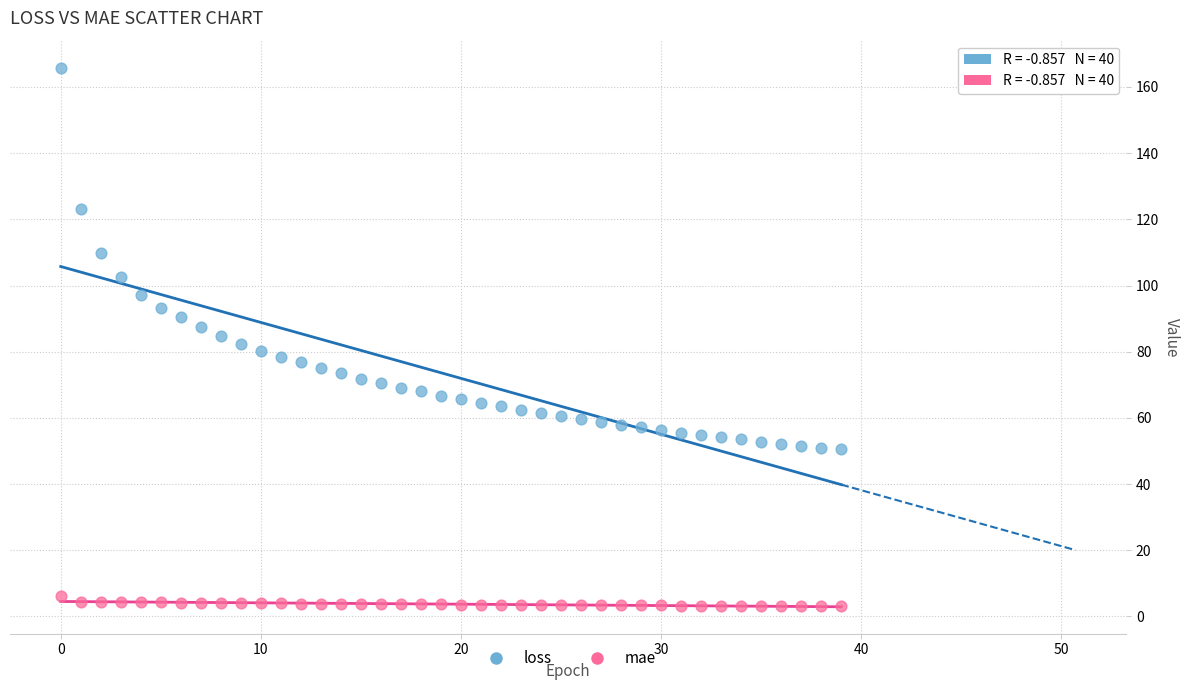

Across all data points, what is the range of Y values (max minus min)?

162.7